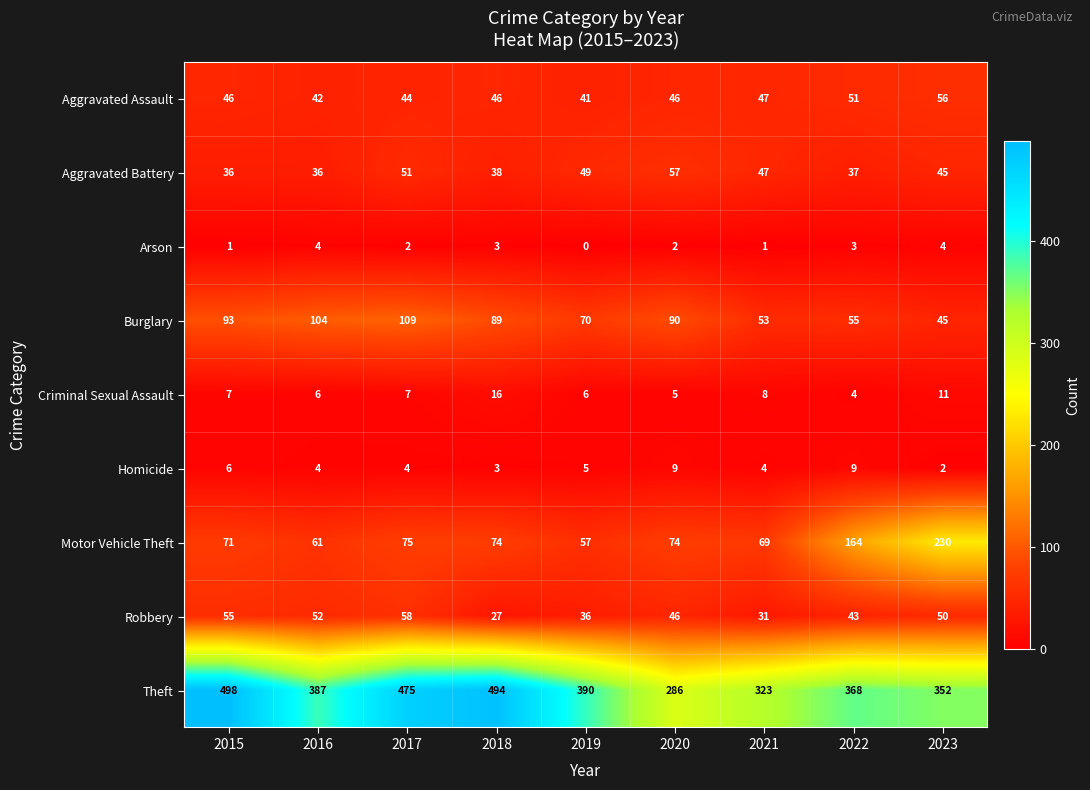

What is the spread (max minus min) of values at 2018?

491